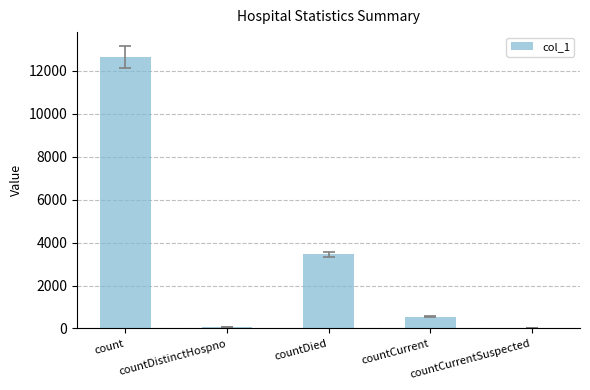

What is the maximum value shown in the chart?

12636